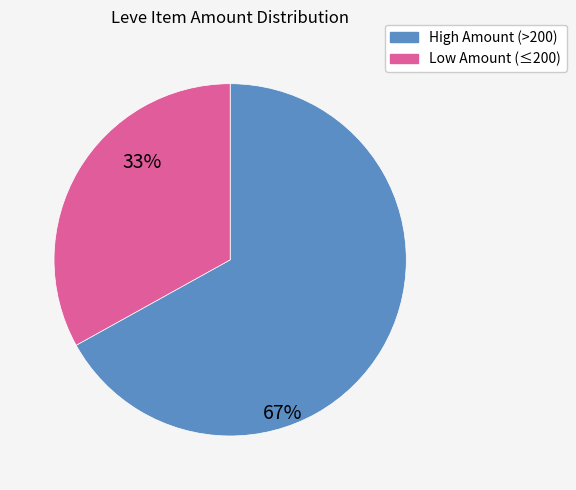

Is there a majority slice in this chart?

Yes